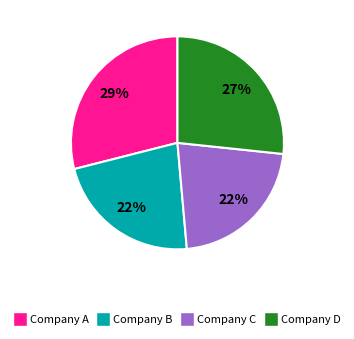

To the nearest percent, what is the difference between the largest and smallest slice percentages?

7%